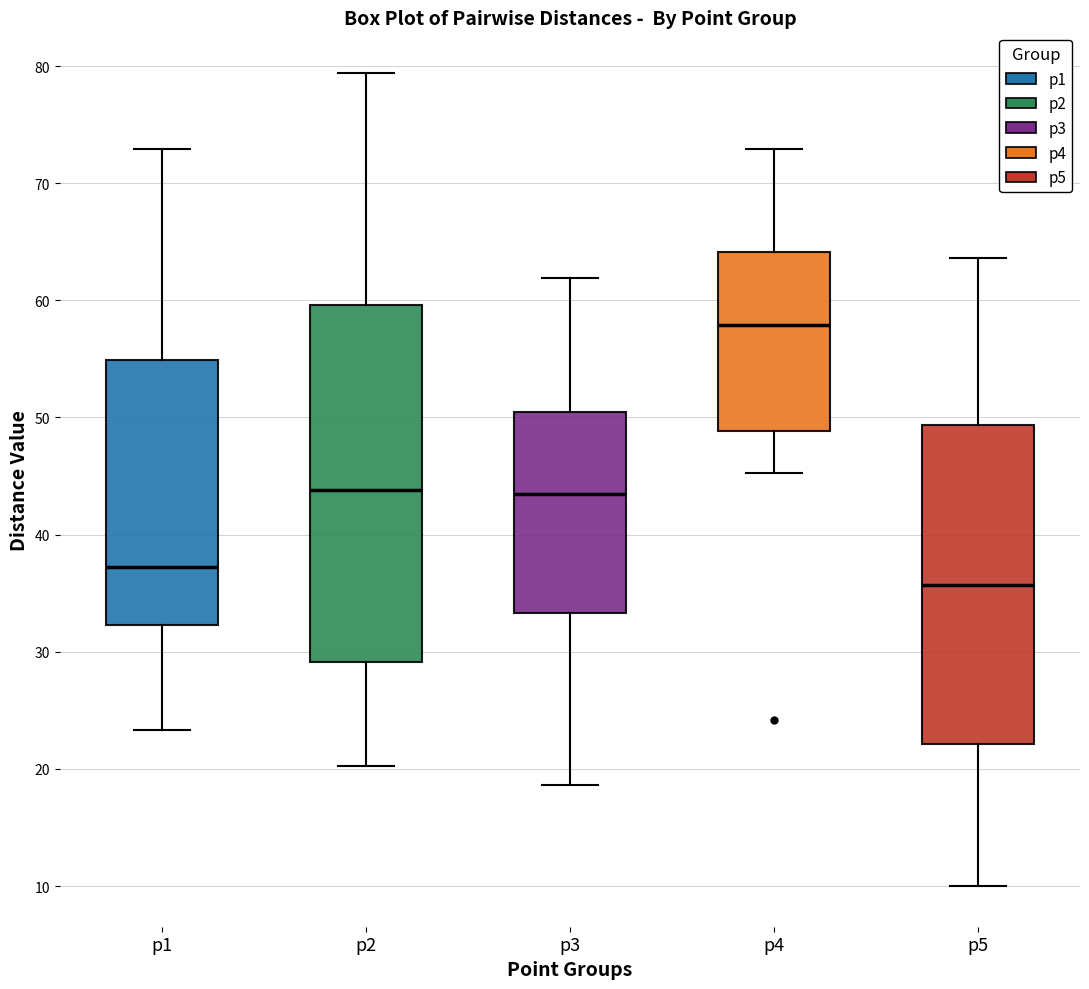

Reading left to right, read every box against the y-axis: the position of its median line, the range the box covers, and the ends of its whiskers. The values are not printed on the chart, so give them approximately, as read against the axis.

p1: median 37, box 32 to 55, whiskers 23 to 73
p2: median 44, box 29 to 60, whiskers 20 to 79
p3: median 43, box 33 to 50, whiskers 19 to 62
p4: median 58, box 49 to 64, whiskers 45 to 73
p5: median 36, box 22 to 49, whiskers 10 to 64